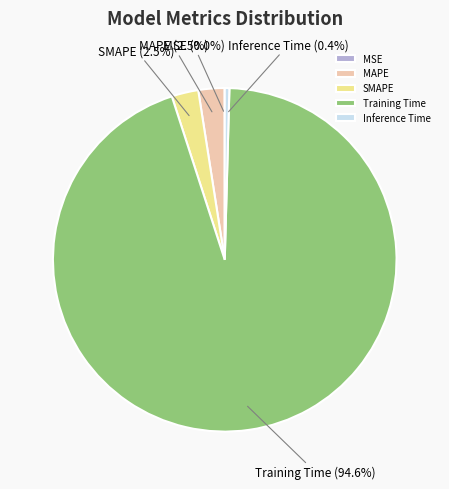

Which category has the biggest portion of the pie?

Training Time